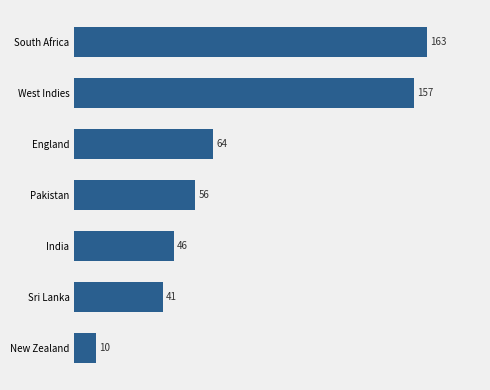

How many bars are there in total?

7